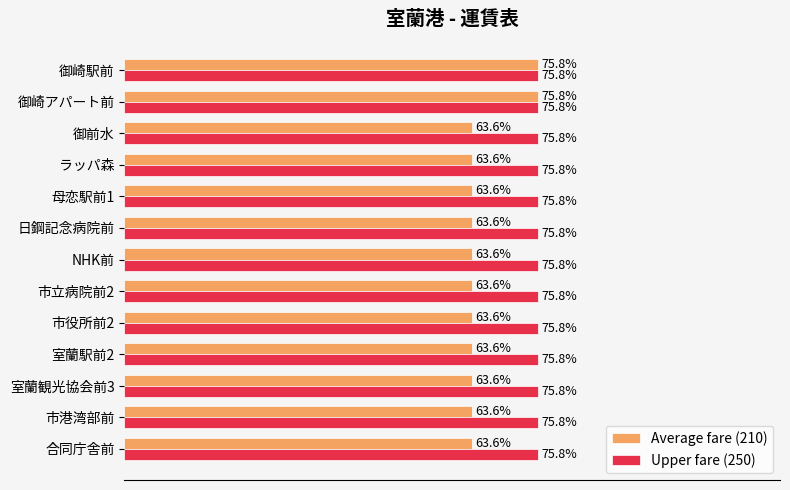

Which series has the largest range (max minus min)?

Average fare (210)